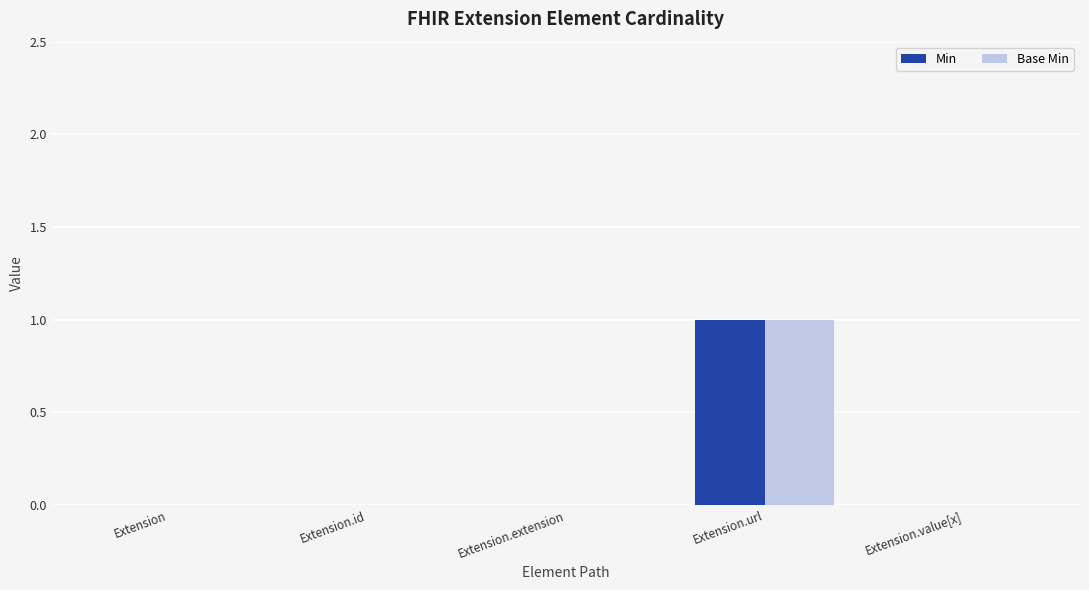

The value of Base Min at Extension.url is 2. True or false?

False